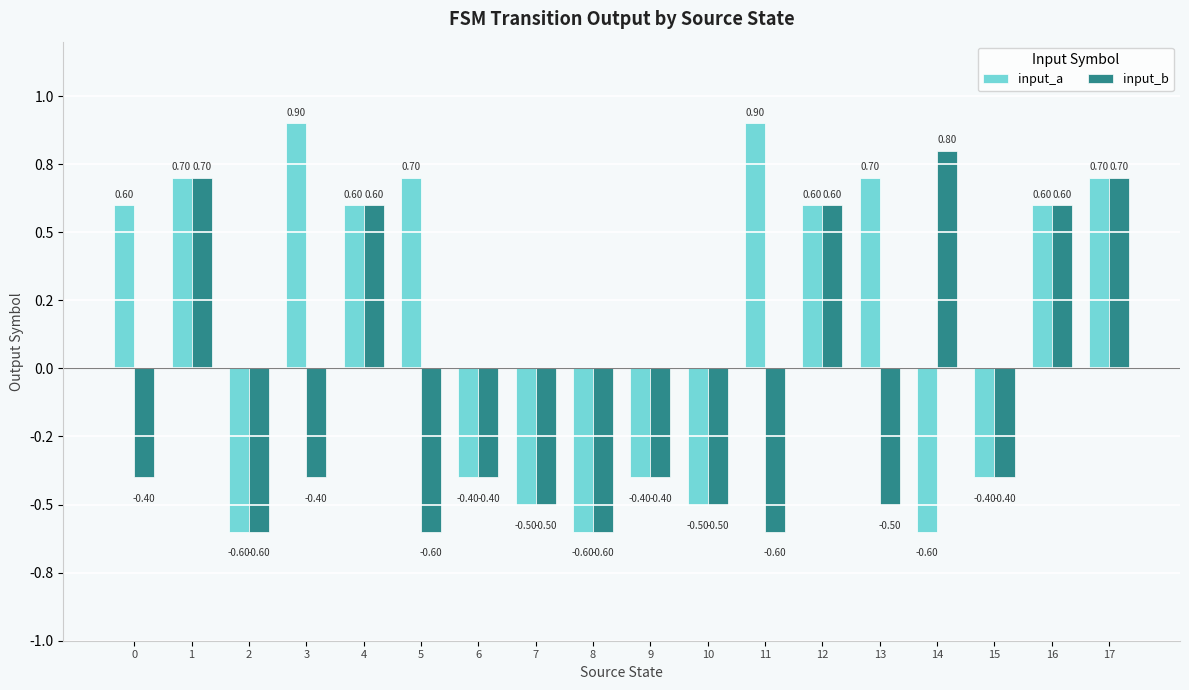

What is the difference between the second highest and second lowest values in the input_b series?

1.3